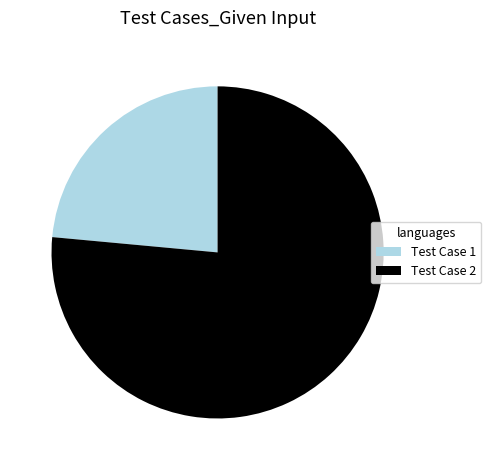

Do Test Case 1 and Test Case 2 together represent more than half of the pie?

Yes